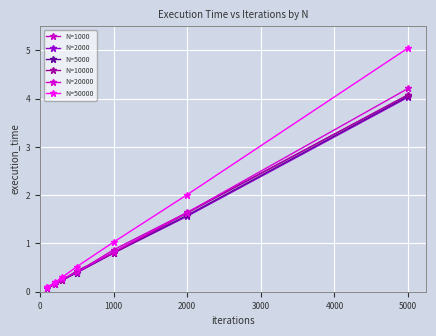

What are all the series names shown in the legend?

N=1000, N=2000, N=5000, N=10000, N=20000, N=50000